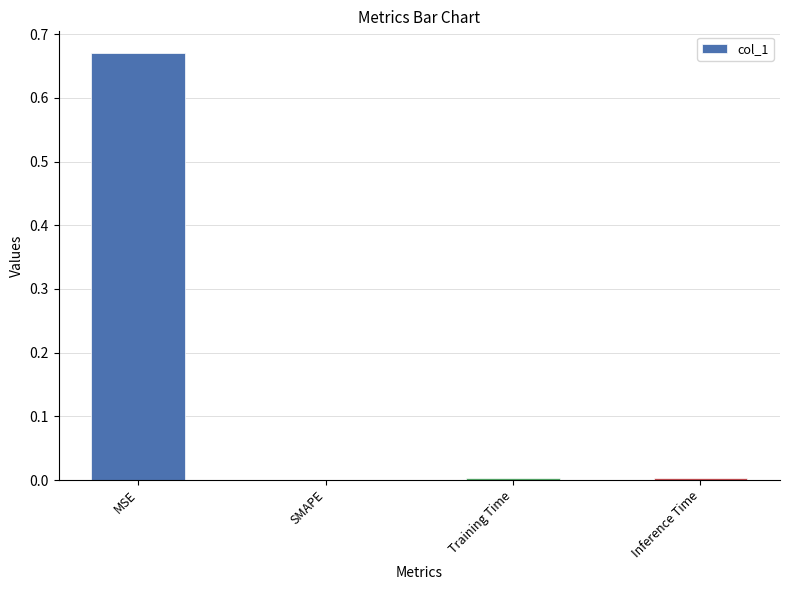

The chart shows a value of 0.0 at Training Time. True or false?

True